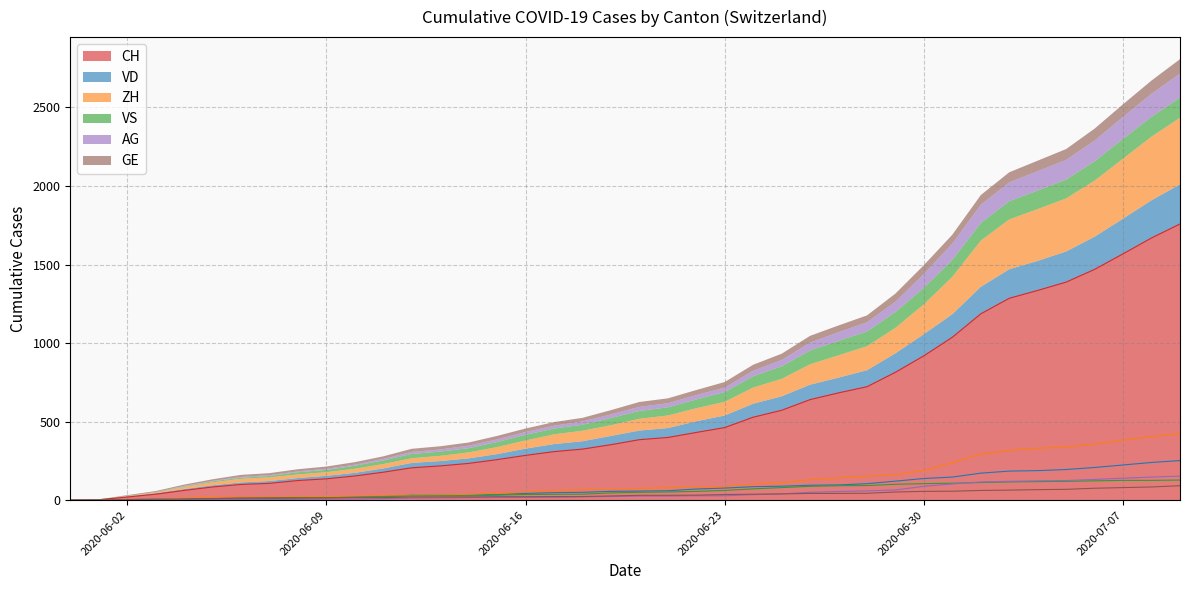

Reading left to right, what are all the values shown in this chart?

CH: 2020-05-31=0	2020-06-01=3	2020-06-02=20	2020-06-03=38	2020-06-04=62	2020-06-05=84	2020-06-06=100	2020-06-07=107	2020-06-08=125	2020-06-09=136	2020-06-10=154	2020-06-11=178	2020-06-12=206	2020-06-13=218	2020-06-14=234	2020-06-15=258	2020-06-16=285	2020-06-17=309	2020-06-18=325	2020-06-19=353	2020-06-20=385	2020-06-21=399	2020-06-22=431	2020-06-23=462	2020-06-24=528	2020-06-25=572	2020-06-26=640	2020-06-27=683	2020-06-28=722	2020-06-29=814	2020-06-30=919	2020-07-01=1037	2020-07-02=1186	2020-07-03=1285	2020-07-04=1335	2020-07-05=1388	2020-07-06=1469	2020-07-07=1568	2020-07-08=1669	2020-07-09=1758
VD: 2020-05-31=0	2020-06-01=0	2020-06-02=4	2020-06-03=6	2020-06-04=9	2020-06-05=11	2020-06-06=13	2020-06-07=15	2020-06-08=16	2020-06-09=19	2020-06-10=20	2020-06-11=24	2020-06-12=31	2020-06-13=31	2020-06-14=32	2020-06-15=35	2020-06-16=43	2020-06-17=48	2020-06-18=50	2020-06-19=56	2020-06-20=58	2020-06-21=60	2020-06-22=71	2020-06-23=77	2020-06-24=86	2020-06-25=89	2020-06-26=95	2020-06-27=97	2020-06-28=105	2020-06-29=121	2020-06-30=138	2020-07-01=147	2020-07-02=172	2020-07-03=185	2020-07-04=188	2020-07-05=195	2020-07-06=208	2020-07-07=224	2020-07-08=240	2020-07-09=252
ZH: 2020-05-31=0	2020-06-01=0	2020-06-02=2	2020-06-03=5	2020-06-04=13	2020-06-05=19	2020-06-06=23	2020-06-07=23	2020-06-08=23	2020-06-09=23	2020-06-10=26	2020-06-11=28	2020-06-12=30	2020-06-13=33	2020-06-14=38	2020-06-15=45	2020-06-16=52	2020-06-17=62	2020-06-18=67	2020-06-19=68	2020-06-20=75	2020-06-21=80	2020-06-22=83	2020-06-23=87	2020-06-24=103	2020-06-25=111	2020-06-26=130	2020-06-27=142	2020-06-28=153	2020-06-29=162	2020-06-30=190	2020-07-01=238	2020-07-02=294	2020-07-03=317	2020-07-04=330	2020-07-05=338	2020-07-06=357	2020-07-07=382	2020-07-08=405	2020-07-09=424
VS: 2020-05-31=0	2020-06-01=1	2020-06-02=2	2020-06-03=2	2020-06-04=4	2020-06-05=6	2020-06-06=7	2020-06-07=9	2020-06-08=14	2020-06-09=15	2020-06-10=19	2020-06-11=23	2020-06-12=27	2020-06-13=27	2020-06-14=27	2020-06-15=32	2020-06-16=36	2020-06-17=37	2020-06-18=38	2020-06-19=46	2020-06-20=50	2020-06-21=52	2020-06-22=56	2020-06-23=62	2020-06-24=72	2020-06-25=80	2020-06-26=88	2020-06-27=92	2020-06-28=93	2020-06-29=101	2020-06-30=105	2020-07-01=108	2020-07-02=112	2020-07-03=116	2020-07-04=118	2020-07-05=120	2020-07-06=123	2020-07-07=126	2020-07-08=126	2020-07-09=128
AG: 2020-05-31=0	2020-06-01=0	2020-06-02=0	2020-06-03=1	2020-06-04=3	2020-06-05=3	2020-06-06=5	2020-06-07=5	2020-06-08=5	2020-06-09=7	2020-06-10=7	2020-06-11=10	2020-06-12=13	2020-06-13=14	2020-06-14=16	2020-06-15=17	2020-06-16=18	2020-06-17=18	2020-06-18=21	2020-06-19=23	2020-06-20=26	2020-06-21=26	2020-06-22=28	2020-06-23=28	2020-06-24=35	2020-06-25=40	2020-06-26=50	2020-06-27=55	2020-06-28=59	2020-06-29=65	2020-06-30=88	2020-07-01=103	2020-07-02=116	2020-07-03=120	2020-07-04=123	2020-07-05=125	2020-07-06=132	2020-07-07=140	2020-07-08=147	2020-07-09=153
GE: 2020-05-31=0	2020-06-01=1	2020-06-02=4	2020-06-03=6	2020-06-04=8	2020-06-05=10	2020-06-06=13	2020-06-07=13	2020-06-08=14	2020-06-09=14	2020-06-10=16	2020-06-11=16	2020-06-12=20	2020-06-13=20	2020-06-14=20	2020-06-15=22	2020-06-16=22	2020-06-17=23	2020-06-18=23	2020-06-19=27	2020-06-20=31	2020-06-21=31	2020-06-22=32	2020-06-23=36	2020-06-24=38	2020-06-25=40	2020-06-26=43	2020-06-27=43	2020-06-28=44	2020-06-29=52	2020-06-30=56	2020-07-01=57	2020-07-02=62	2020-07-03=64	2020-07-04=67	2020-07-05=69	2020-07-06=76	2020-07-07=80	2020-07-08=84	2020-07-09=92